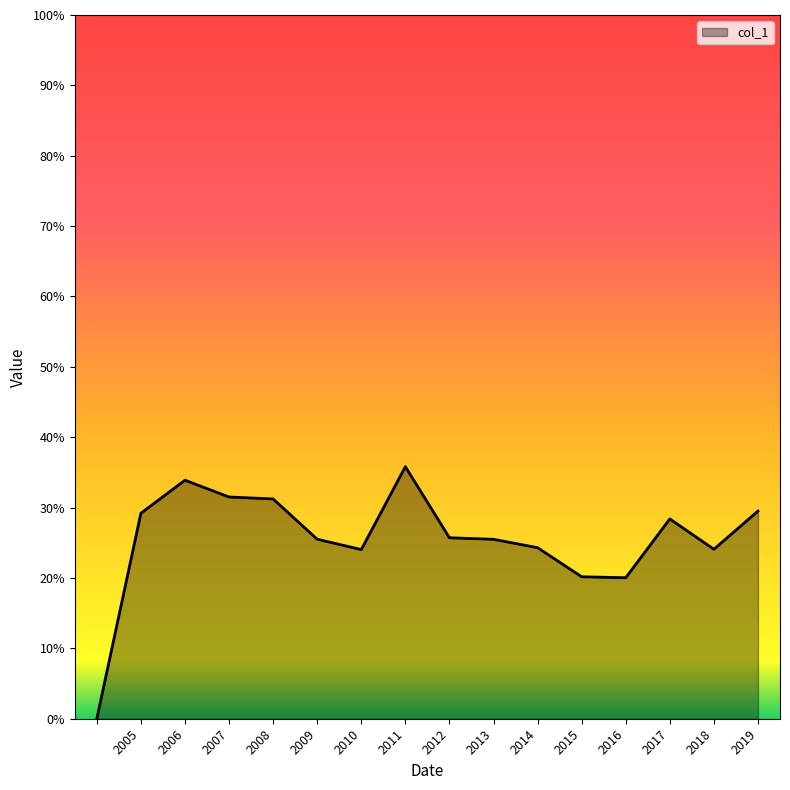

Is this an area chart (filled region under the line)?

Yes